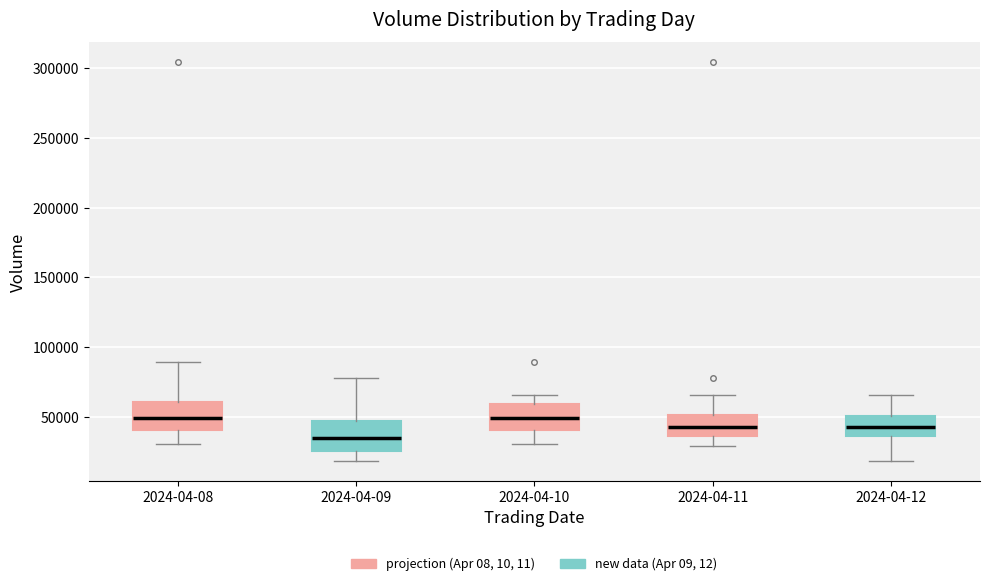

Where does the lower whisker of the box for 2024-04-10 end on the y-axis? The values are not printed on the chart, so give them approximately, as read against the axis.

30000